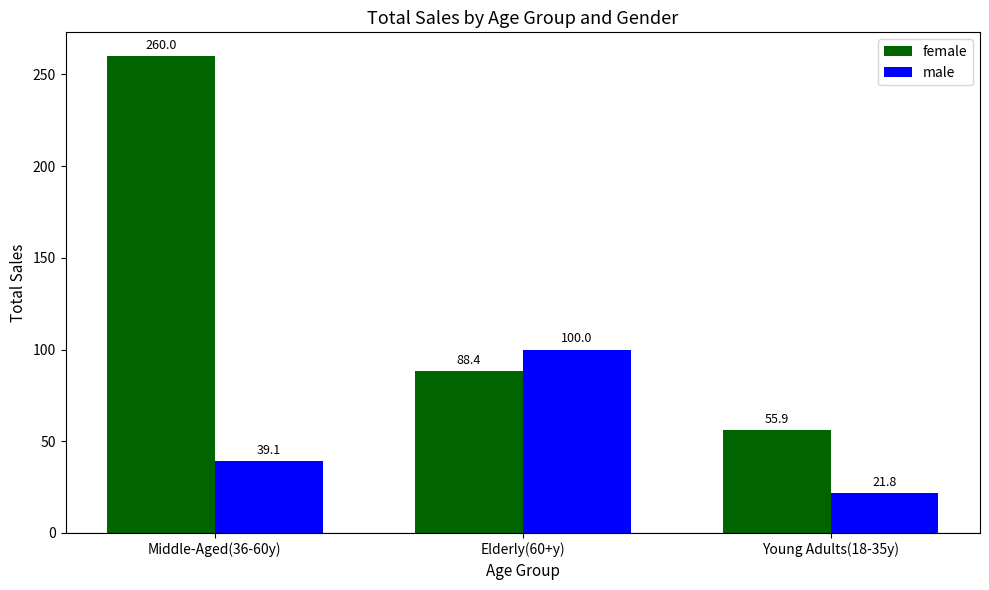

Is it true that female equals 166.9 at Middle-Aged(36-60y)?

False